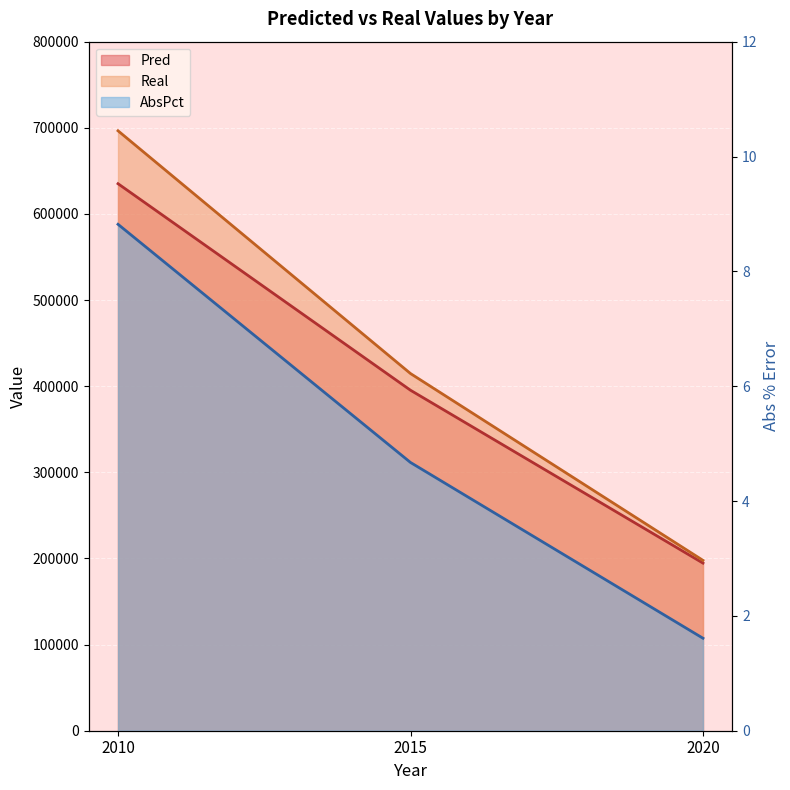

Is the value of AbsPct at 2010 greater than the value of Real at 2020?

No